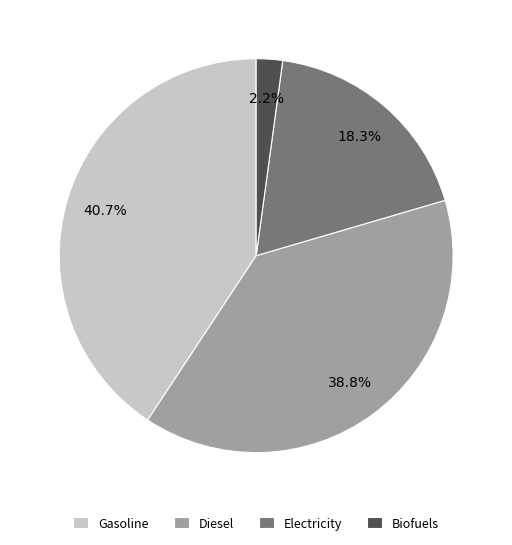

Is there a majority slice in this chart?

No